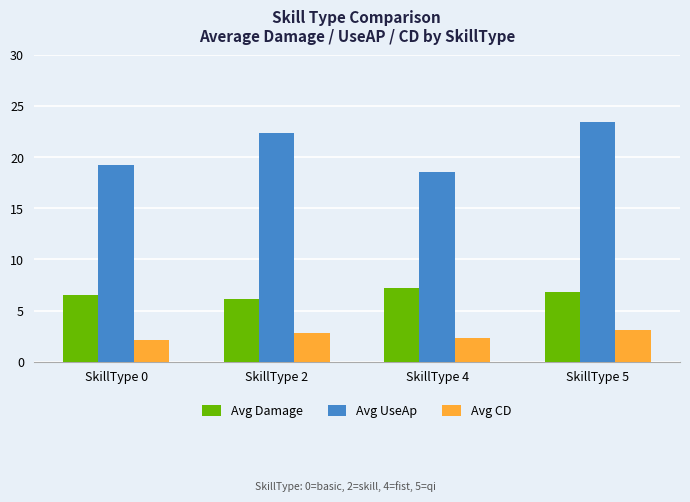

What is the difference between the second highest and second lowest values in the Avg UseAp series?

3.1